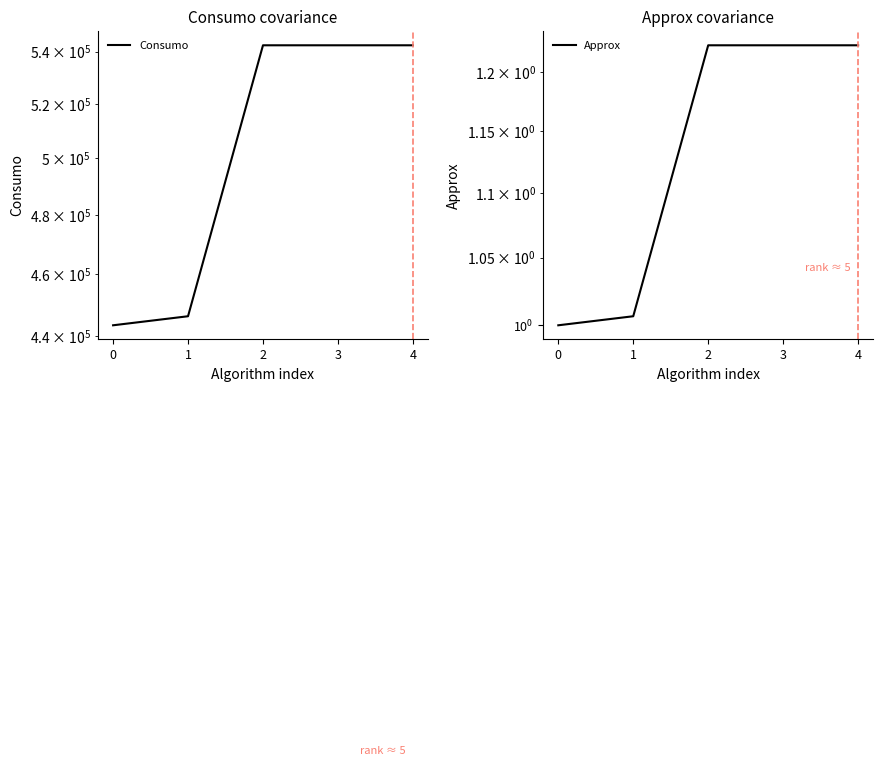

What is the difference between the maximum and minimum values in the Consumo series?

99142.0